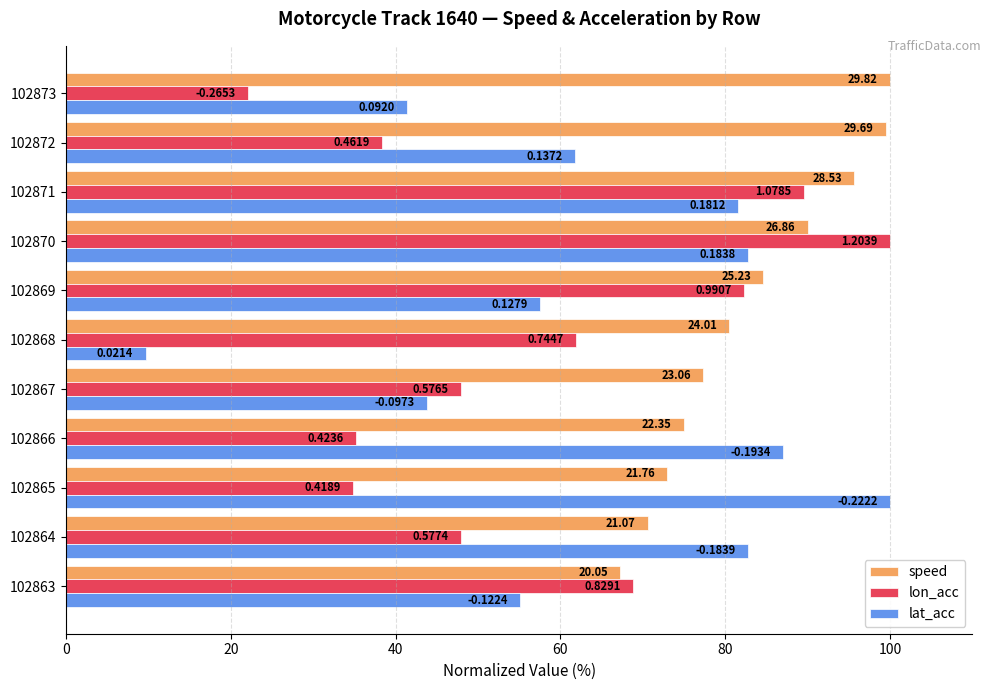

What are all the series names shown in the legend?

speed, lon_acc, lat_acc